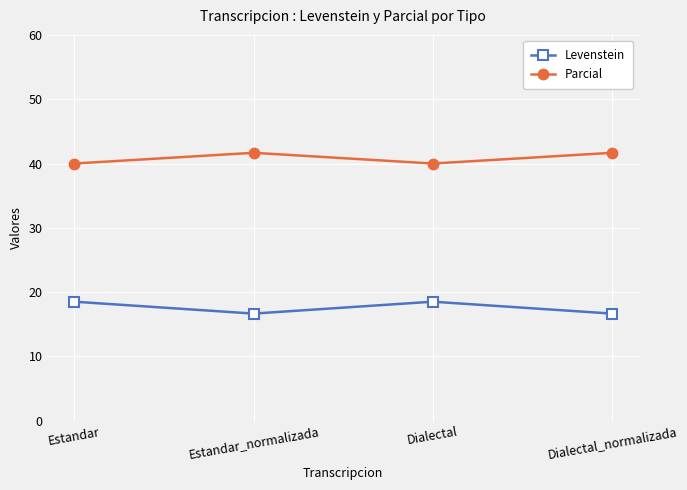

True or false: Parcial has more than 1 points higher than both neighbors.

False